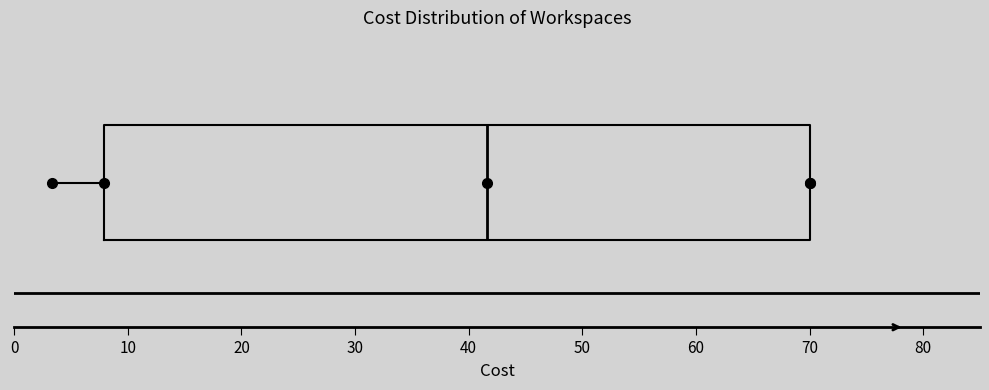

Where does the median line of the box sit on the x-axis? The values are not printed on the chart, so give them approximately, as read against the axis.

42